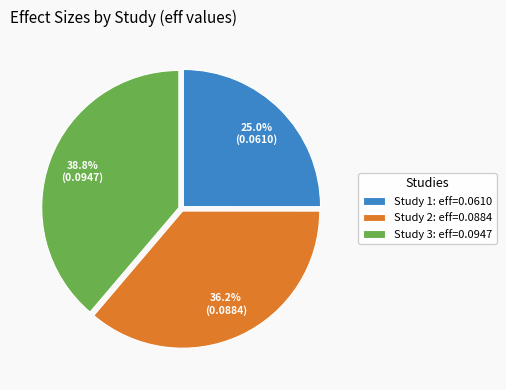

Count the number of slices in the pie.

3